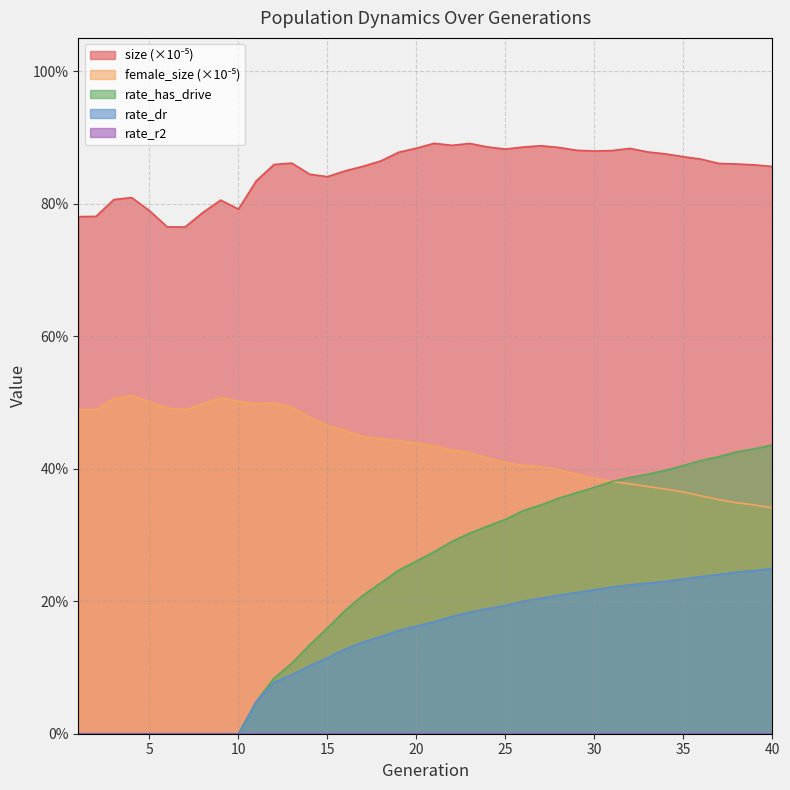

What is the sum of all female_size values?

17.4